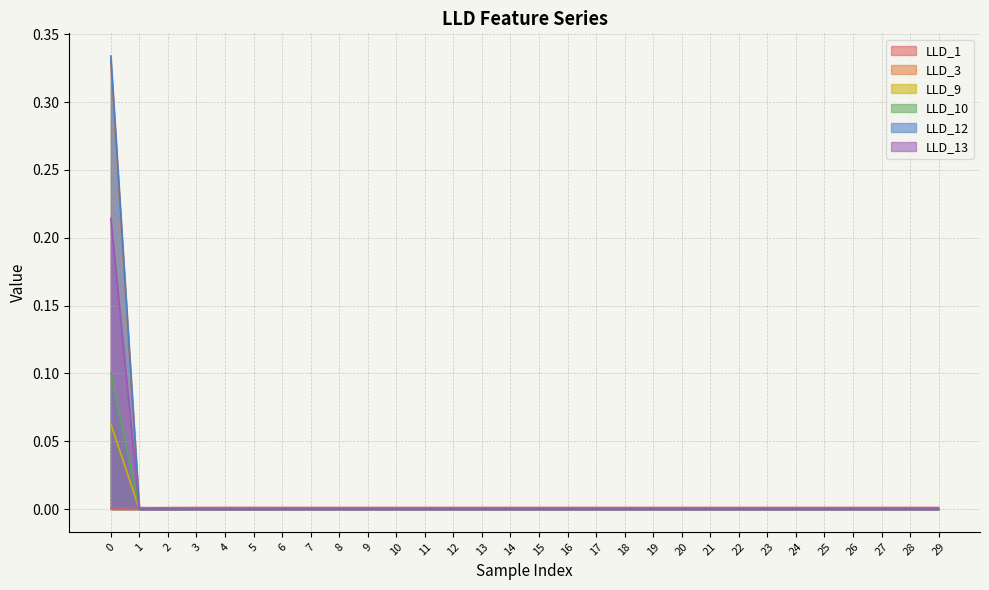

True or false: LLD_1 has a value of 0.0 at 26.

False